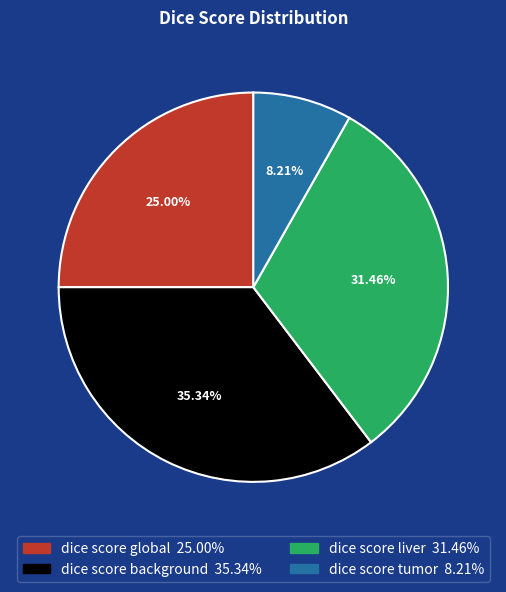

Combined, what portion of the pie is dice score tumor and dice score background?

43.5%